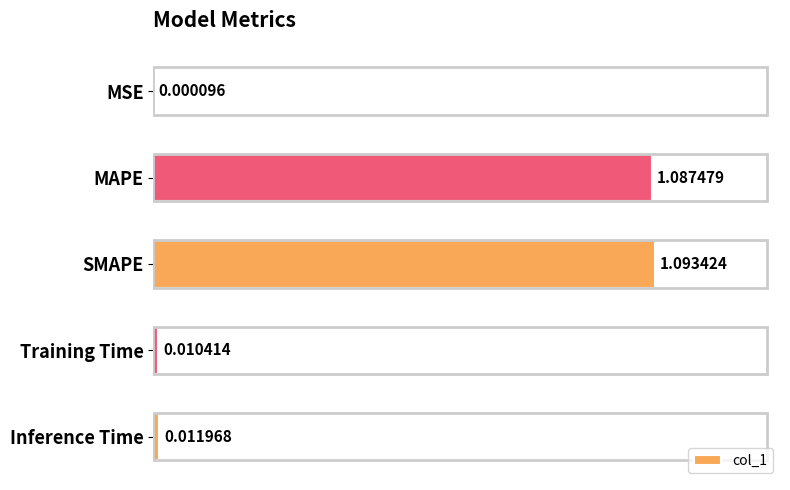

Which label corresponds to the largest value in the chart?

SMAPE